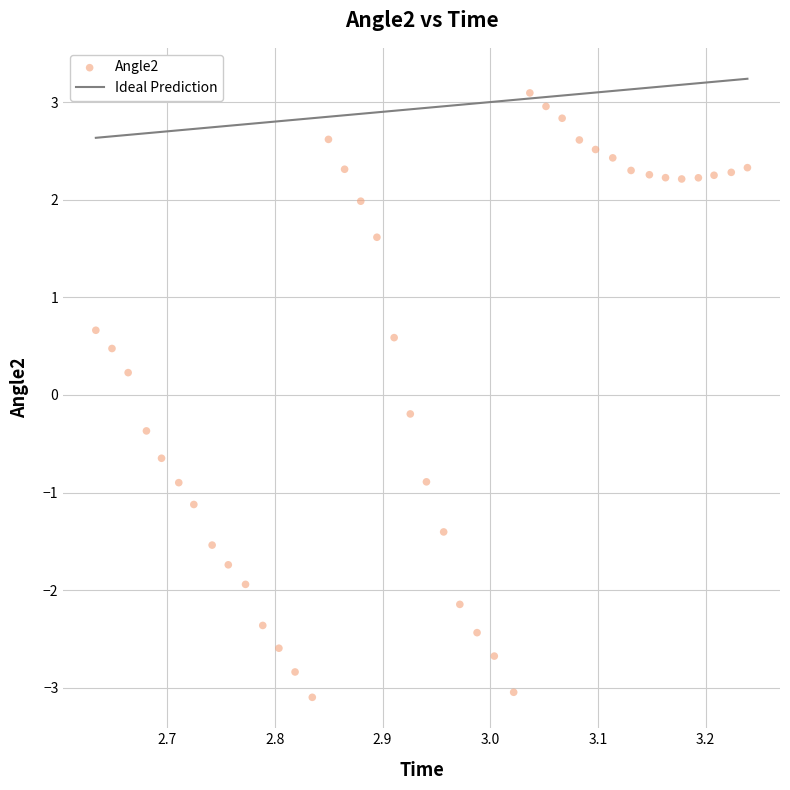

What is the range of X values (max minus min)?

0.6